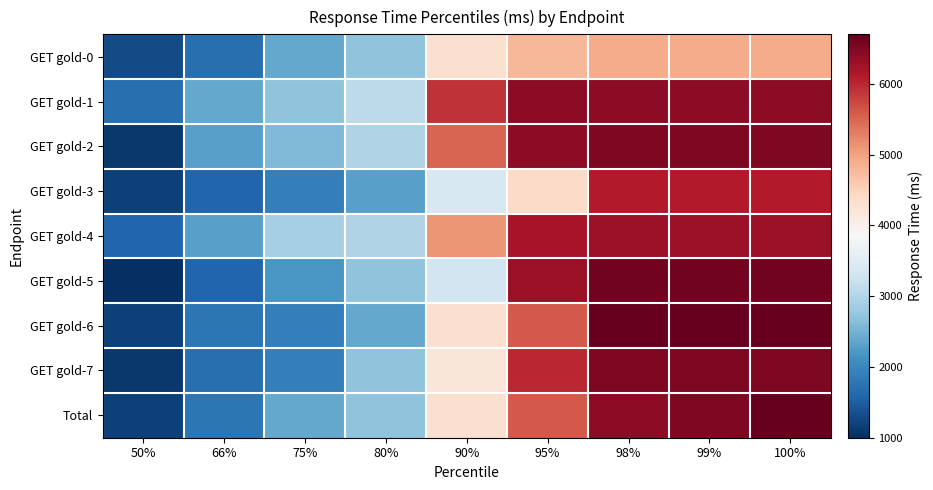

Which series has the largest range (max minus min)?

GET gold-5